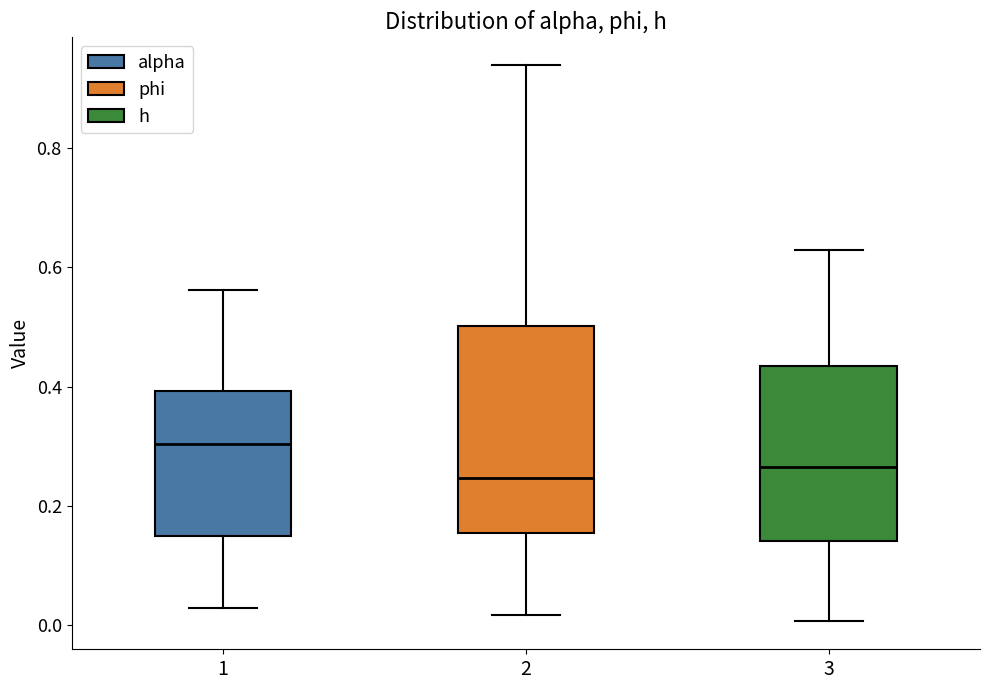

Reading left to right, read every box against the y-axis: the position of its median line, the range the box covers, and the ends of its whiskers. The values are not printed on the chart, so give them approximately, as read against the axis.

1: median 0.30, box 0.14 to 0.40, whiskers 0.02 to 0.56
2: median 0.24, box 0.16 to 0.50, whiskers 0.02 to 0.94
3: median 0.26, box 0.14 to 0.44, whiskers 0.00 to 0.64